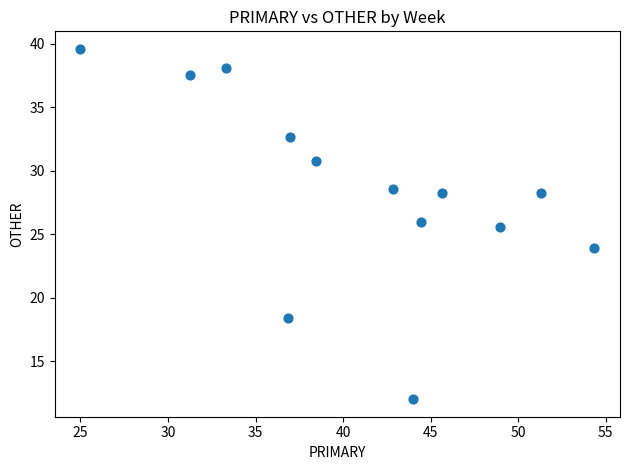

What Y value in the scatter plot is closest to 25?

25.5